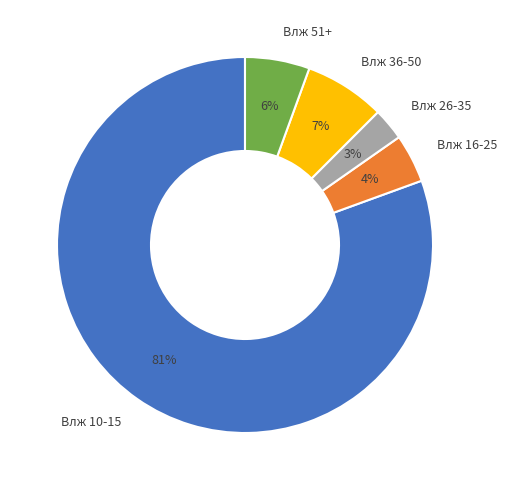

To the nearest percent, what is the combined percentage of Влж 16-25 and Влж 36-50?

11%